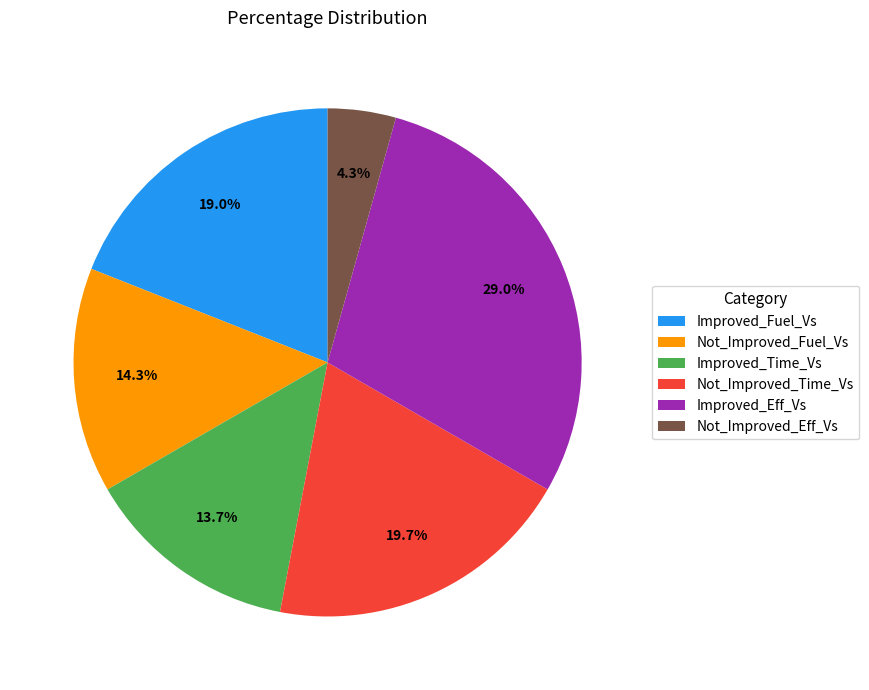

Is it true that Improved_Fuel_Vs is 19% of the pie?

True